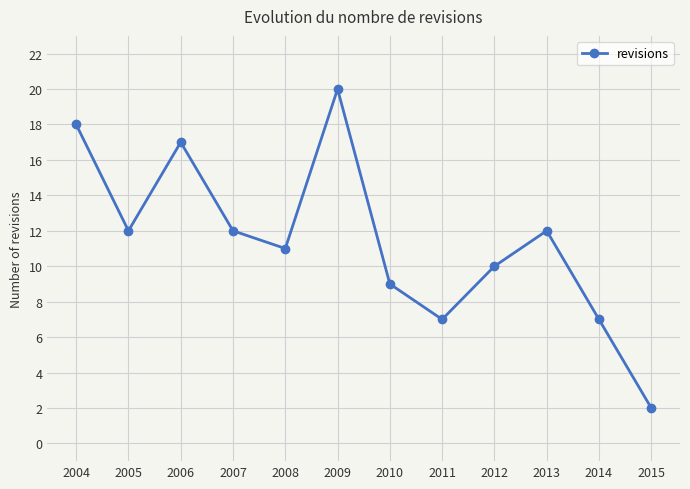

How many data points are less than 12?

6